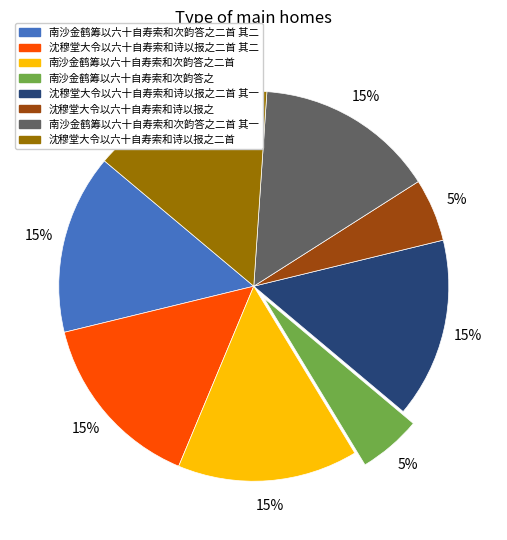

Do 沈穆堂大令以六十自寿索和诗以报之二首 and 南沙金鹤筹以六十自寿索和次韵答之 together represent more than half of the pie?

No